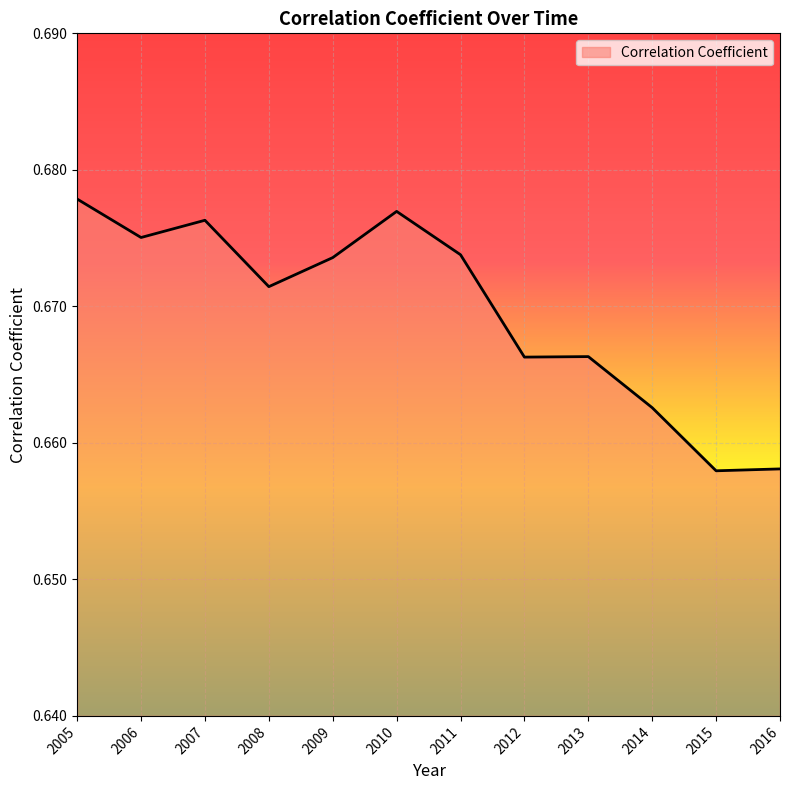

True or false: the data shows 0.4 at 2013.

False